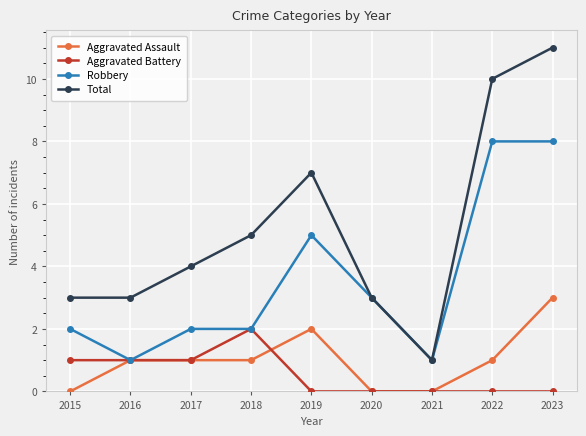

How many series are shown in this chart?

4